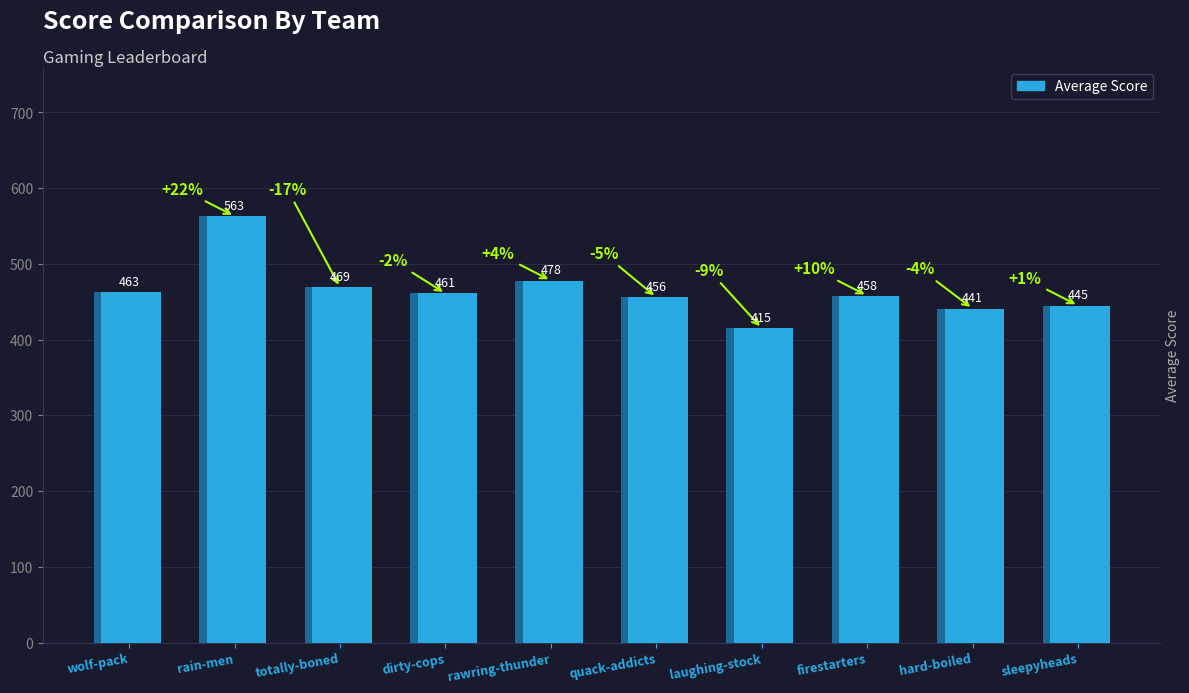

Reading left to right, transcribe all the data shown in this chart.

wolf-pack=463	rain-men=563	totally-boned=469	dirty-cops=461	rawring-thunder=478	quack-addicts=456	laughing-stock=415	firestarters=458	hard-boiled=441	sleepyheads=445